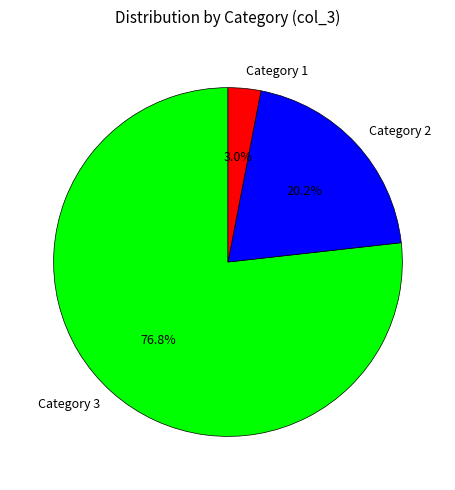

To the nearest percent, what is the difference between the largest and smallest slice percentages?

74%